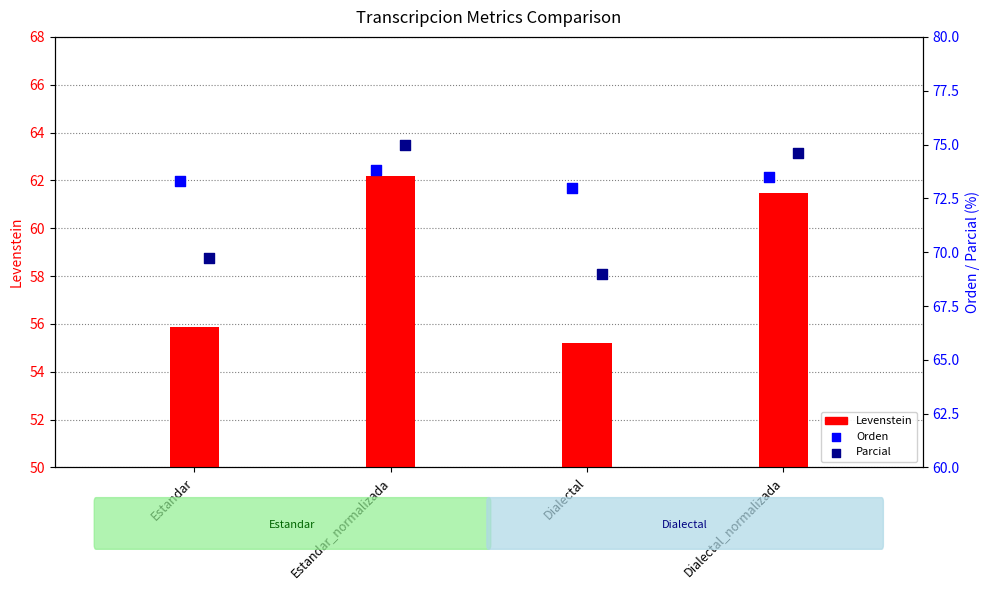

Which series contains the lowest Y value?

Levenstein